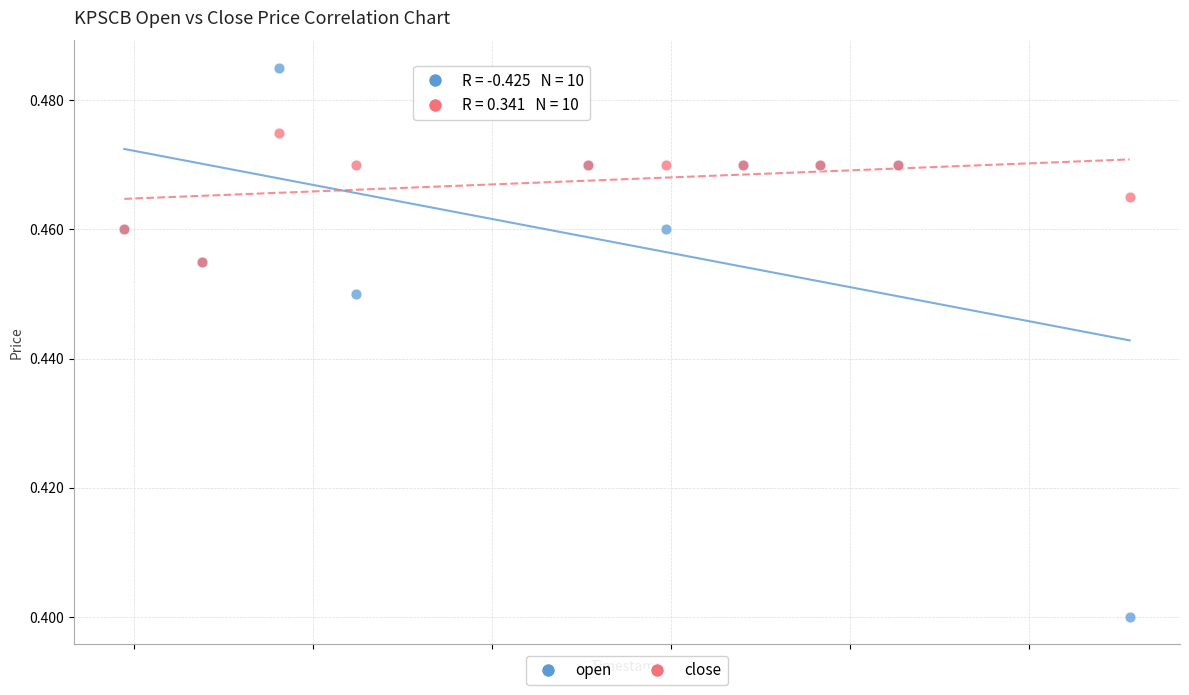

In the open series, what Y value is closest to 0?

0.4